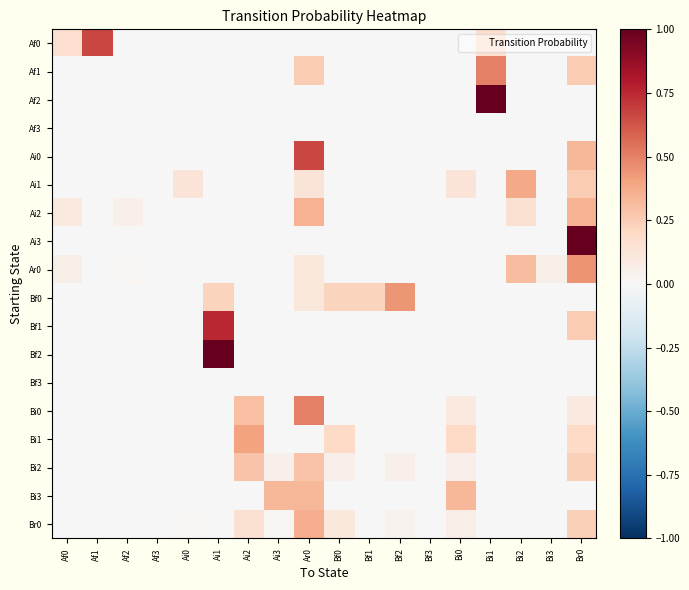

At which category is the sum across all series the highest?

Br0